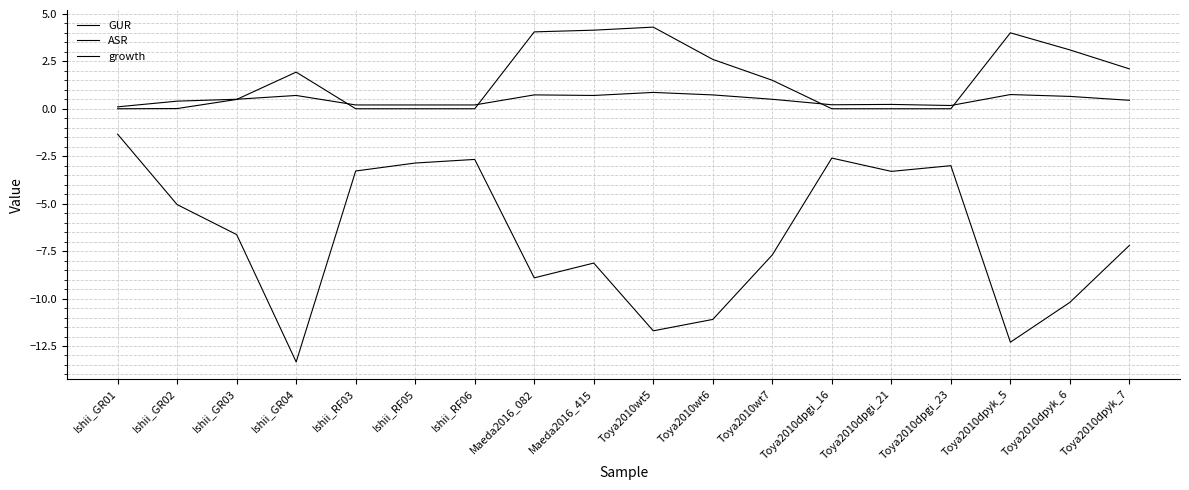

How many distinct data groups are displayed?

3